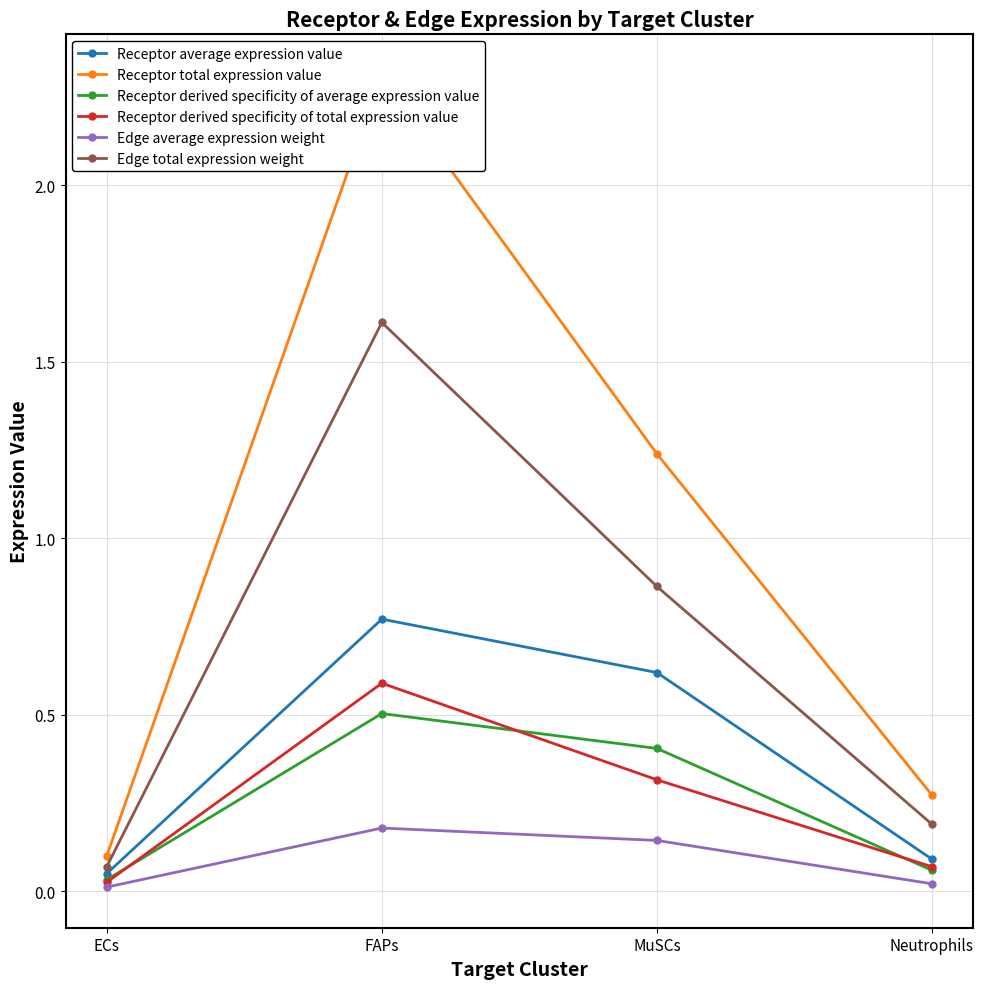

The Receptor average expression value series shows 0.0 at ECs. True or false?

False